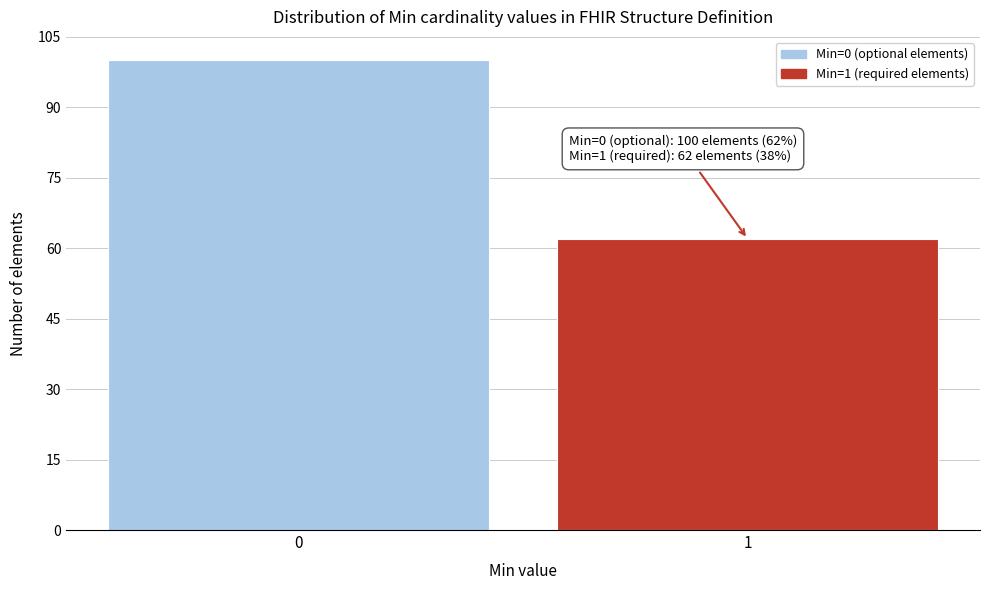

Reading right to left, transcribe all the data shown in this chart.

1=62	0=100